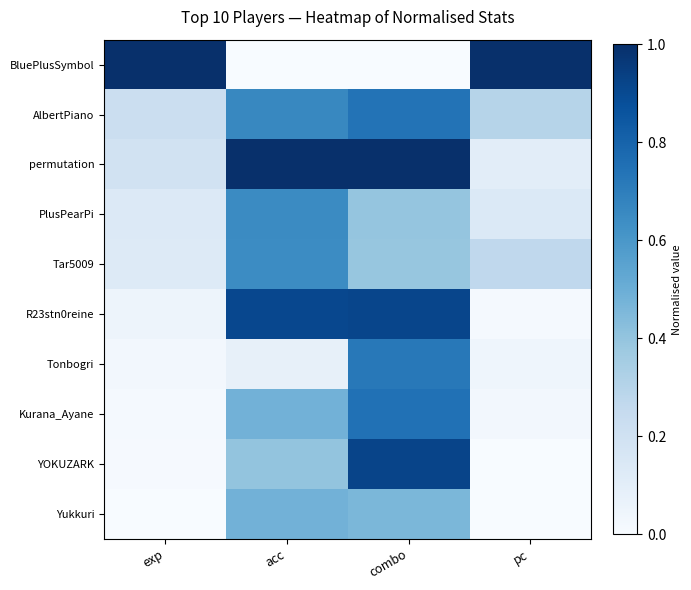

Reading left to right, what are all the values shown in this chart?

BluePlusSymbol: exp=1.0	acc=0.0	combo=0.0	pc=1.0
AlbertPiano: exp=0.2	acc=0.7	combo=0.7	pc=0.3
permutation: exp=0.2	acc=1.0	combo=1.0	pc=0.1
PlusPearPi: exp=0.1	acc=0.6	combo=0.4	pc=0.1
Tar5009: exp=0.1	acc=0.6	combo=0.4	pc=0.3
R23stn0reine: exp=0.0	acc=0.9	combo=0.9	pc=0.0
Tonbogri: exp=0.0	acc=0.1	combo=0.7	pc=0.0
Kurana_Ayane: exp=0.0	acc=0.5	combo=0.7	pc=0.0
YOKUZARK: exp=0.0	acc=0.4	combo=0.9	pc=0.0
Yukkuri: exp=0.0	acc=0.5	combo=0.5	pc=0.0